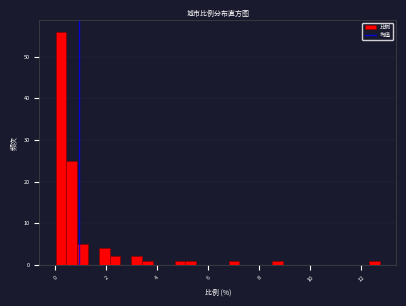

Read against the x-axis, roughly where is the centre of the tallest bar?

0.2